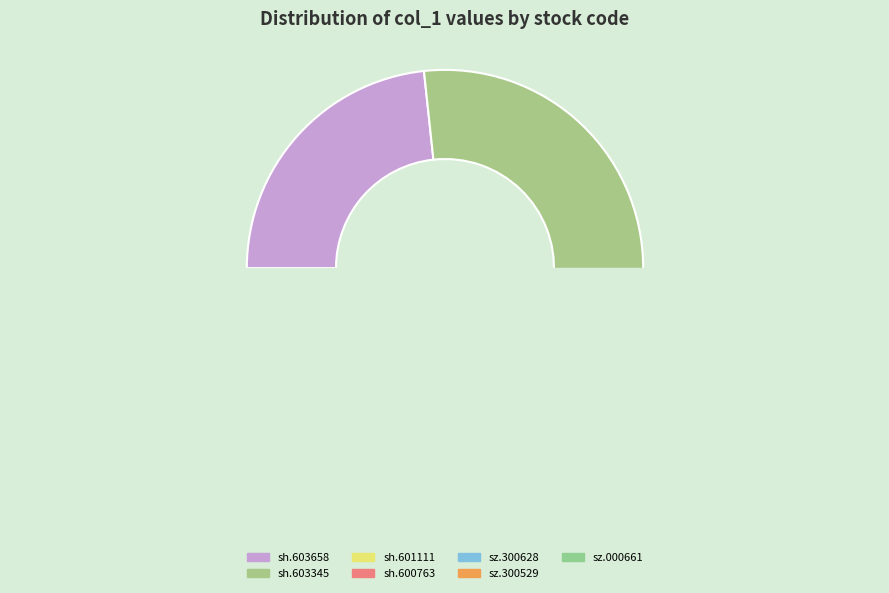

How many segments does this pie chart have?

7